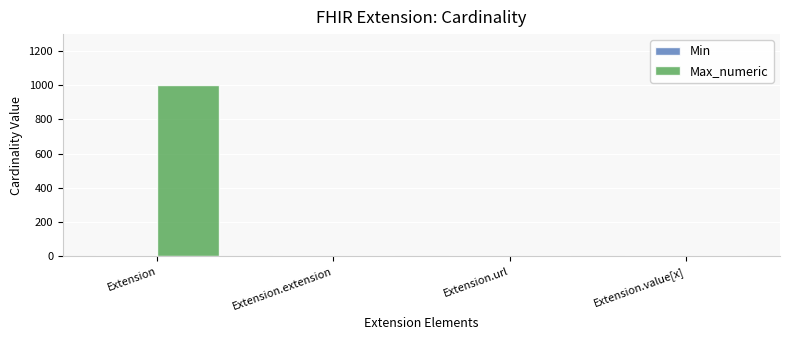

At which category is the sum across all series the highest?

Extension